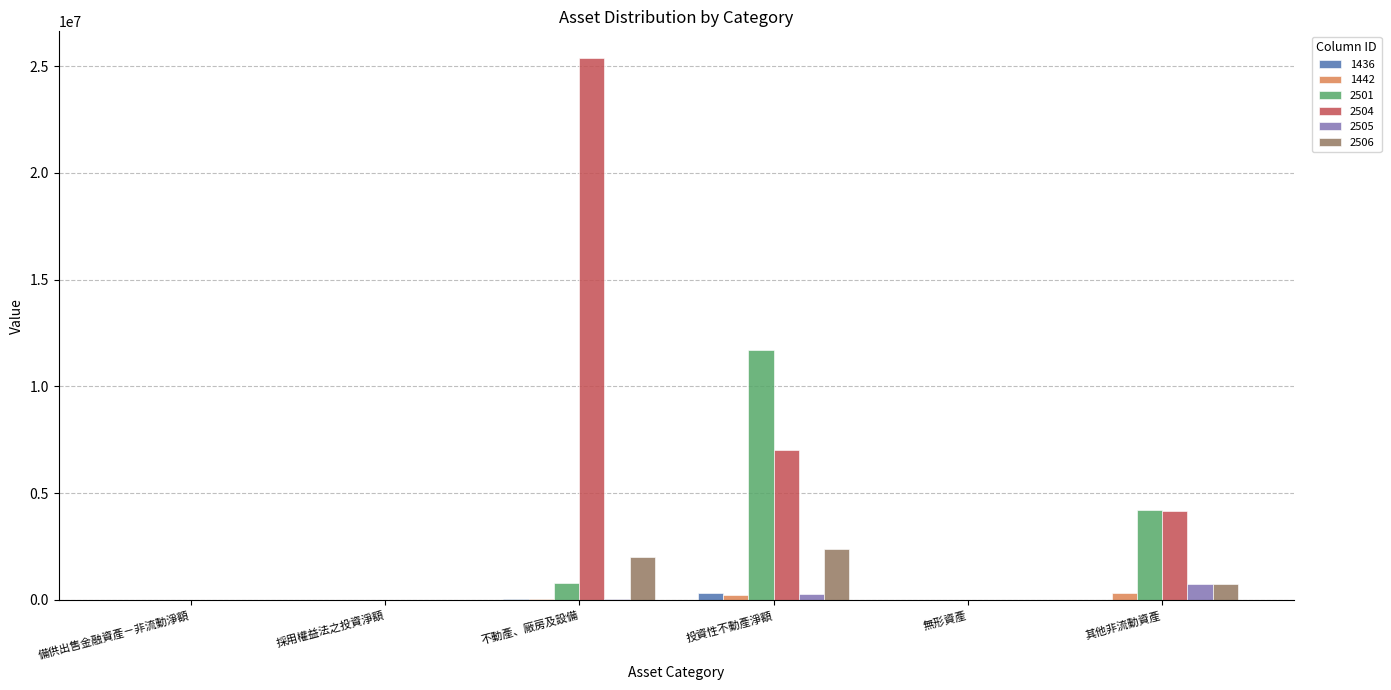

The value of 2501 at 其他非流動資產 is 4211319. True or false?

True